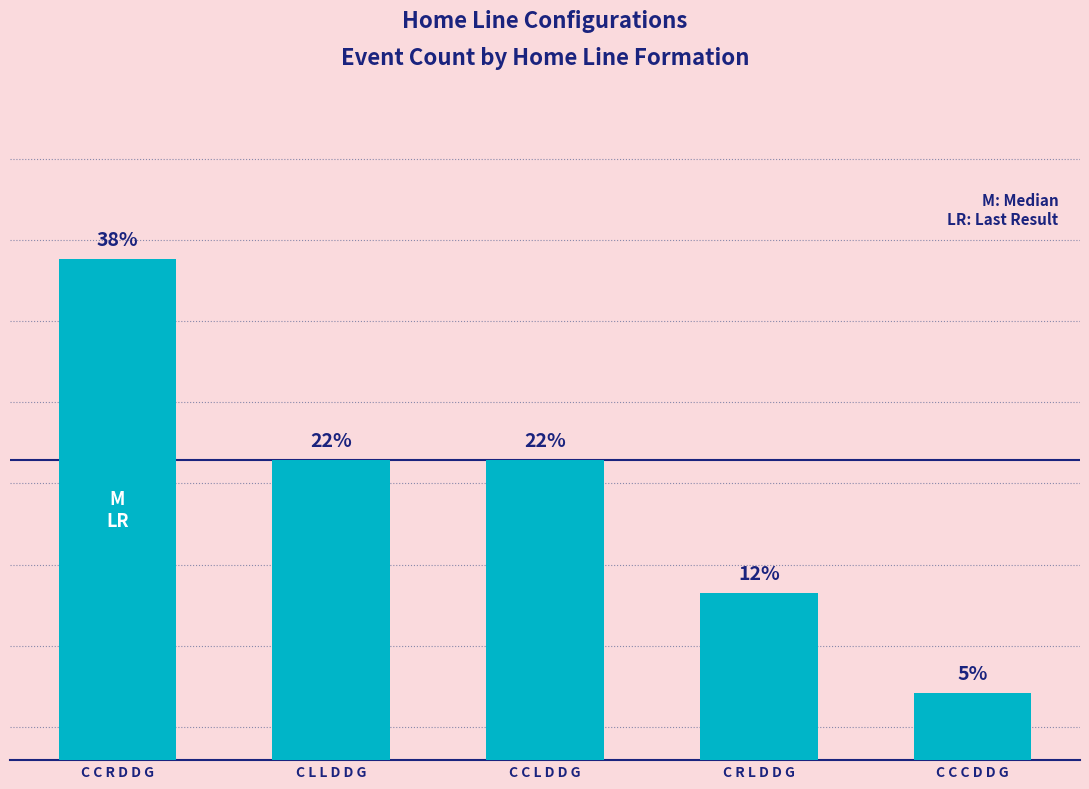

Between C C C D D G and C L L D D G, which is larger?

C L L D D G